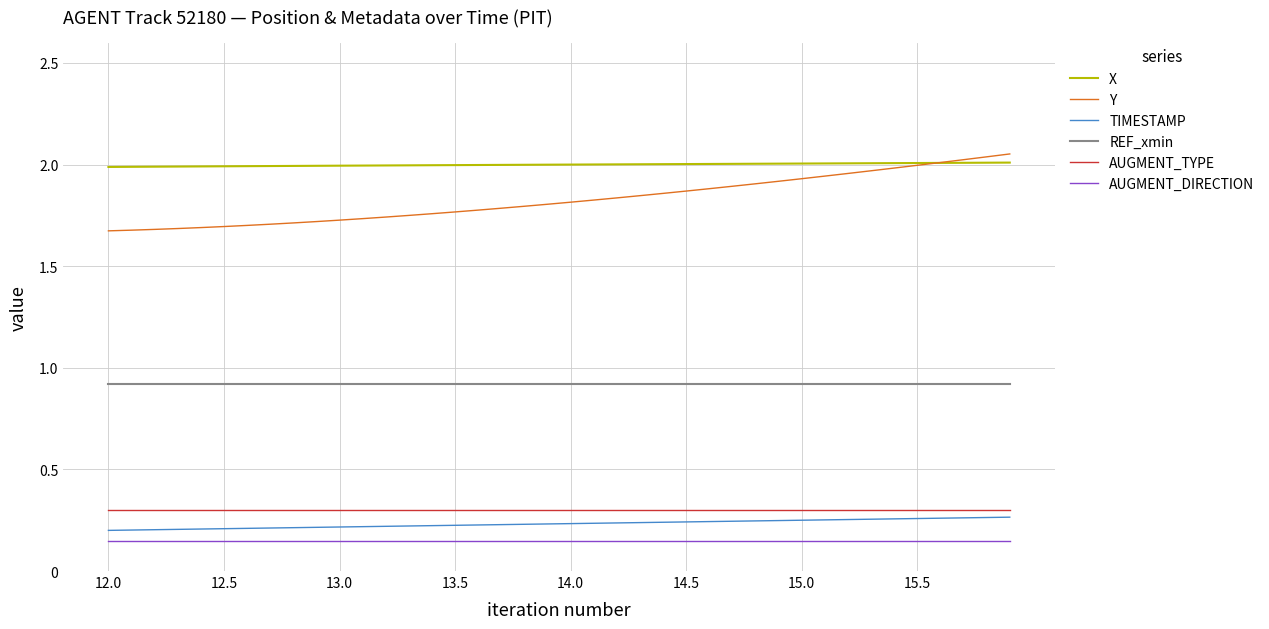

Which series has the largest range (max minus min)?

Y